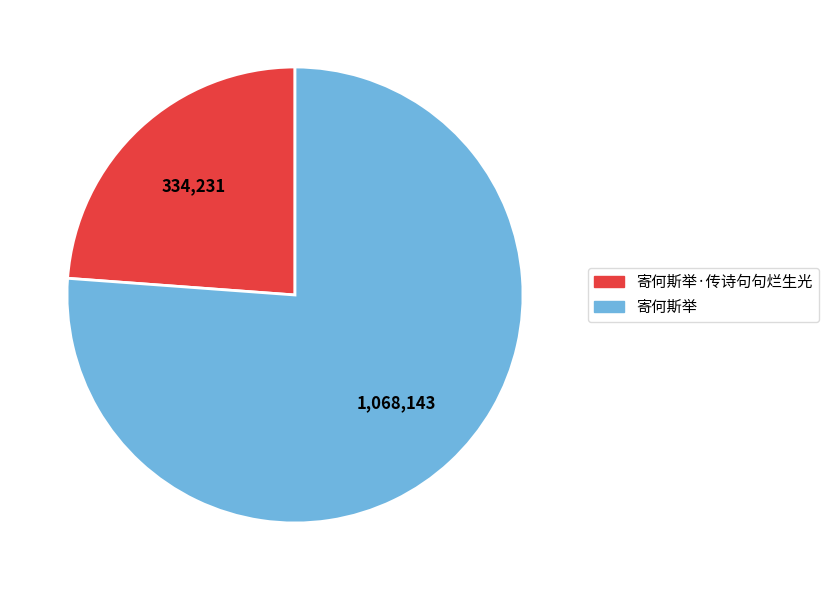

Is there a majority slice in this chart?

Yes